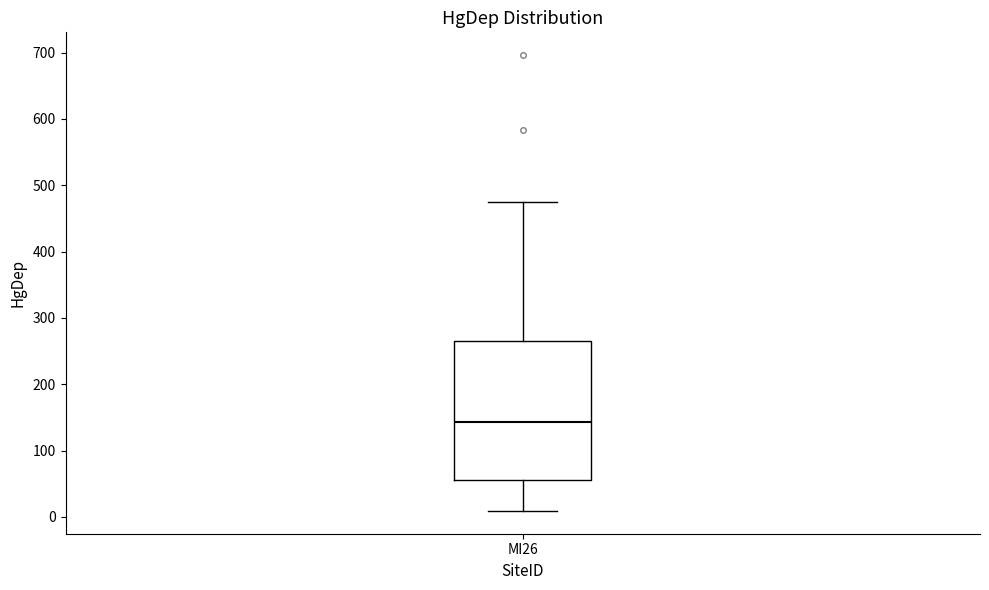

Read this box plot against the y-axis: the position of the median line, the range covered by the box, and the ends of both whiskers. The values are not printed on the chart, so give them approximately, as read against the axis.

median 140, box 60 to 260, whiskers 10 to 470